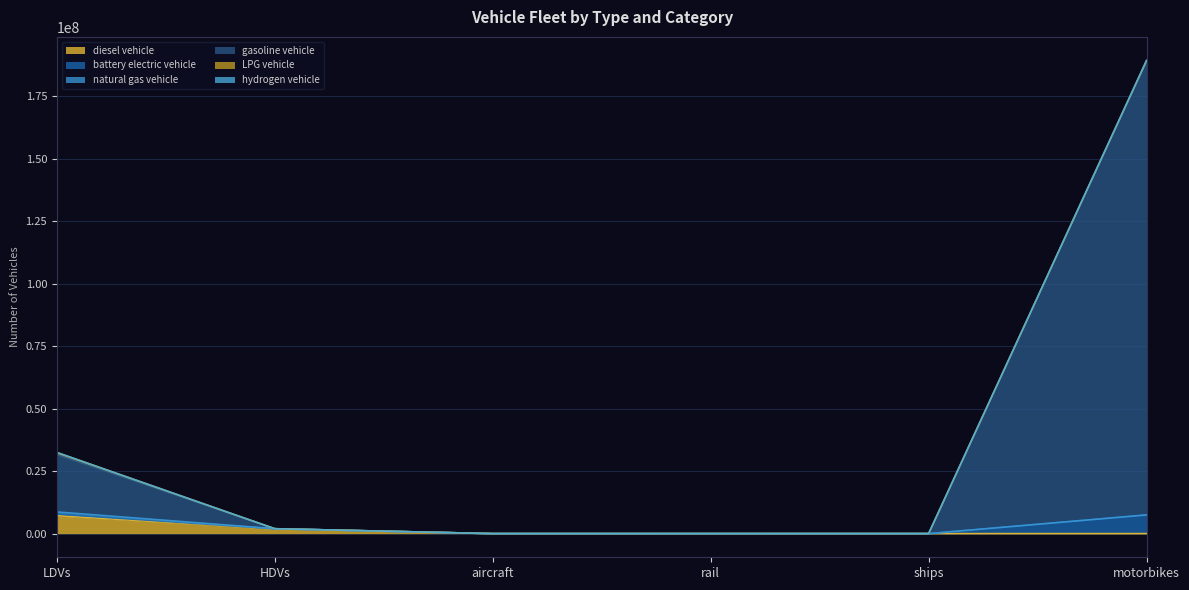

List the labels in order of gasoline vehicle value, smallest first.

ships, aircraft, rail, HDVs, LDVs, motorbikes